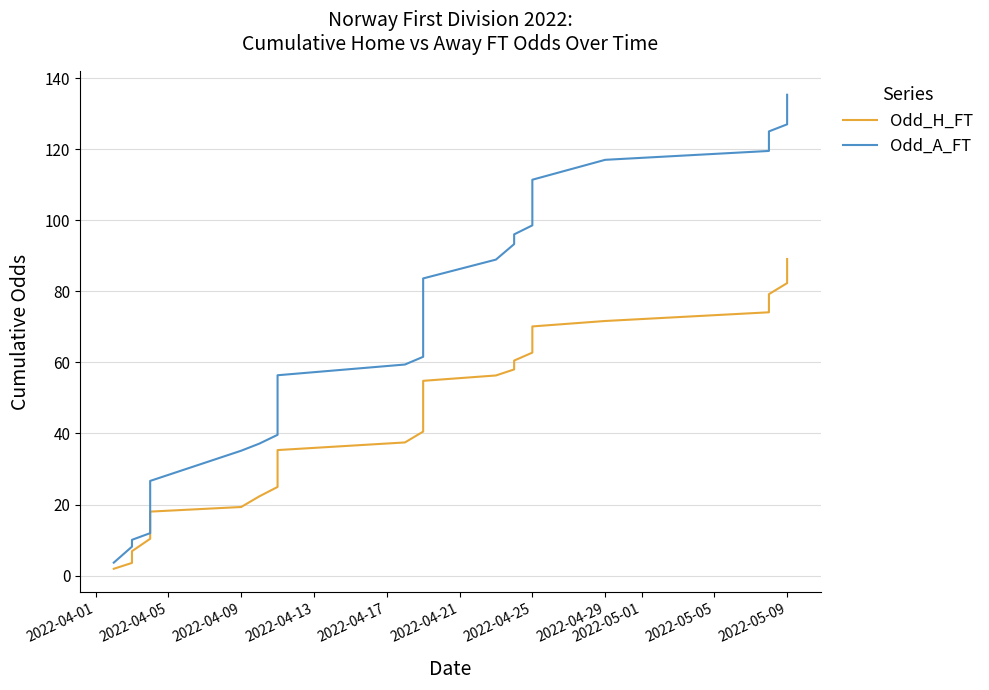

True or false: Odd_A_FT and Odd_H_FT intersect in this chart.

False